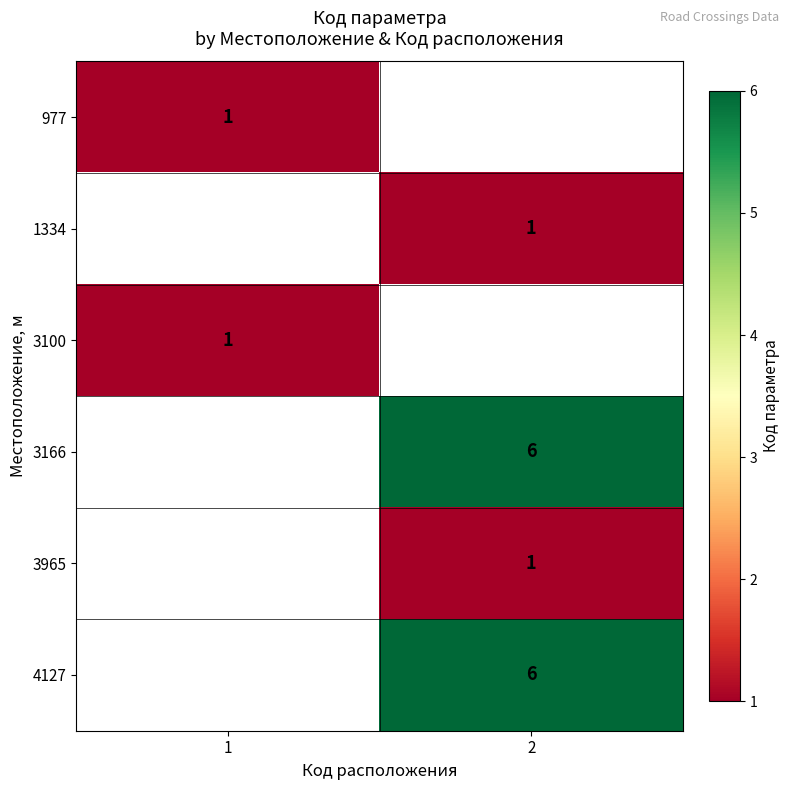

Is it true that 977 equals 1 at 1?

True